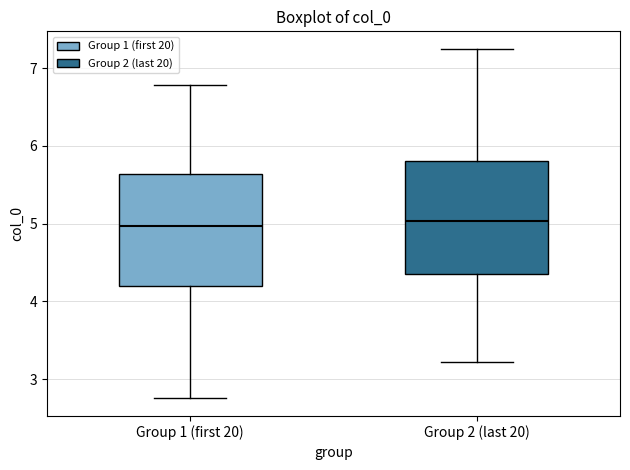

Reading left to right, transcribe this box plot: for each box, give where its median line is, the range the box spans, and where its two whiskers end, as read against the y-axis. The values are not printed on the chart, so give them approximately, as read against the axis.

Group 1 (first 20): median 5.0, box 4.2 to 5.6, whiskers 2.7 to 6.8
Group 2 (last 20): median 5.0, box 4.4 to 5.8, whiskers 3.2 to 7.3